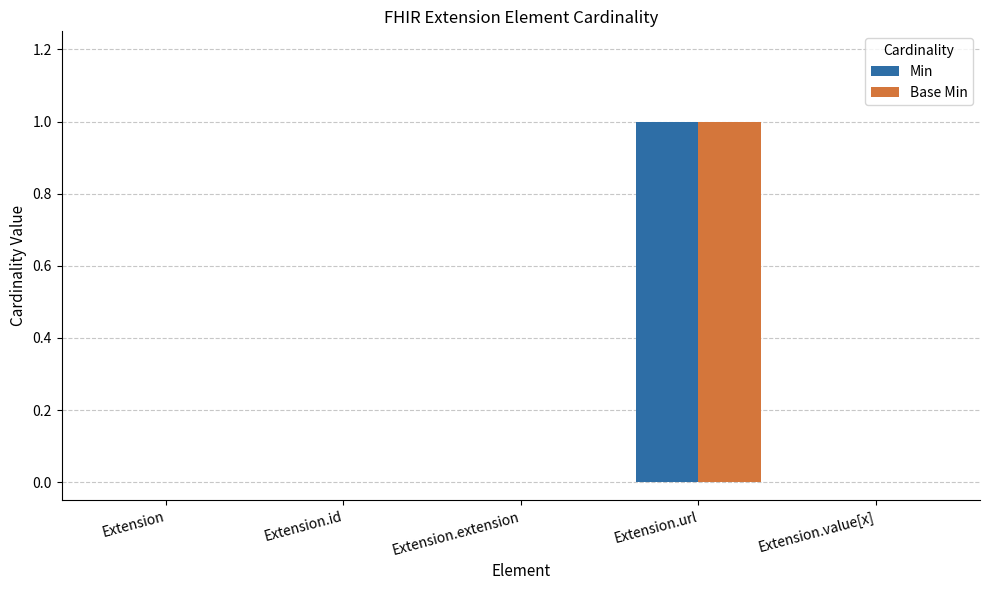

The Base Min series shows 0 at Extension.value[x]. True or false?

True